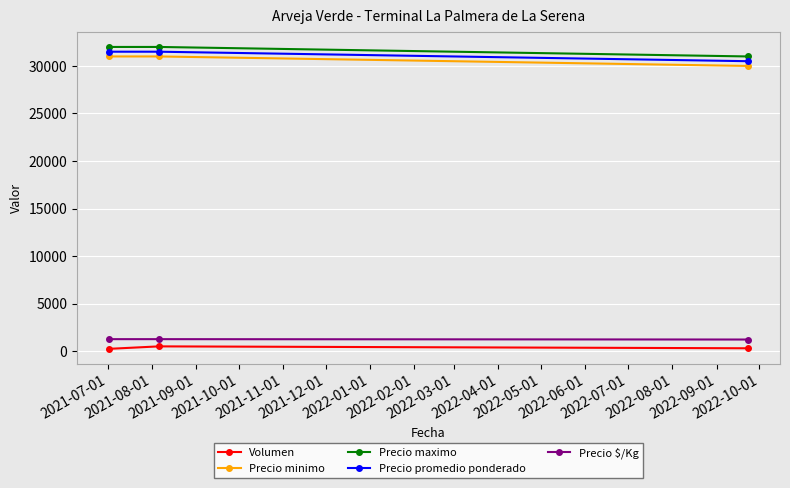

What is the difference between the maximum and minimum values in the Precio promedio ponderado series?

1000